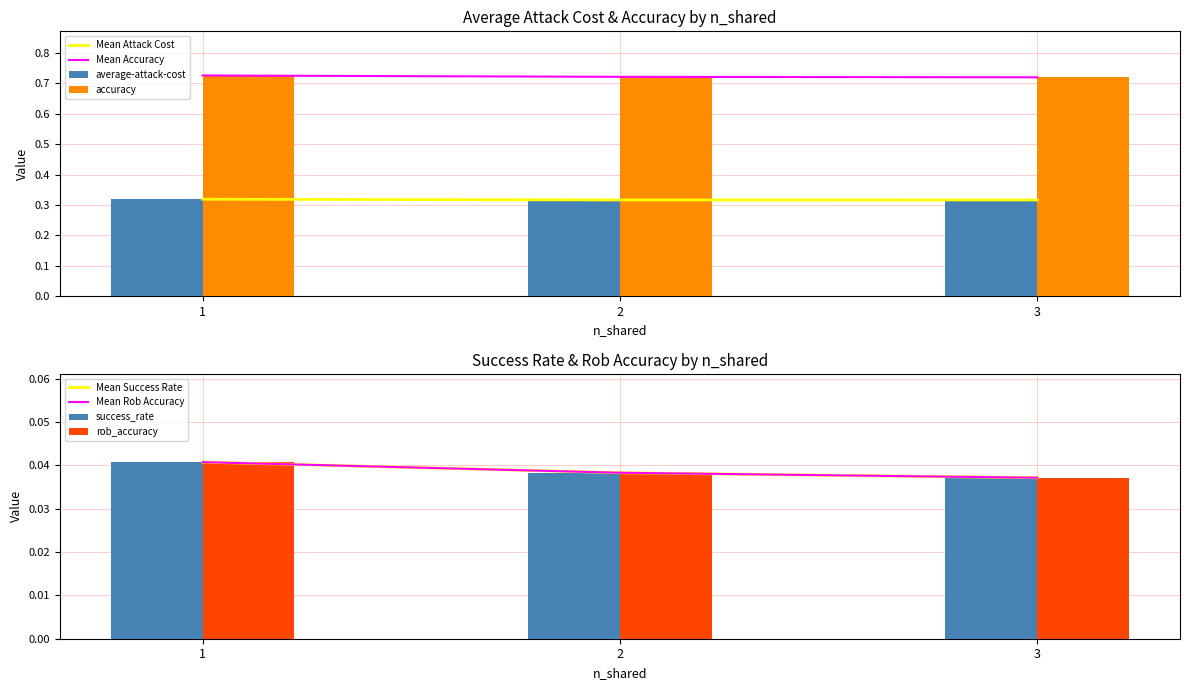

Is the value of accuracy at 2 greater than the value of success_rate at 1?

Yes